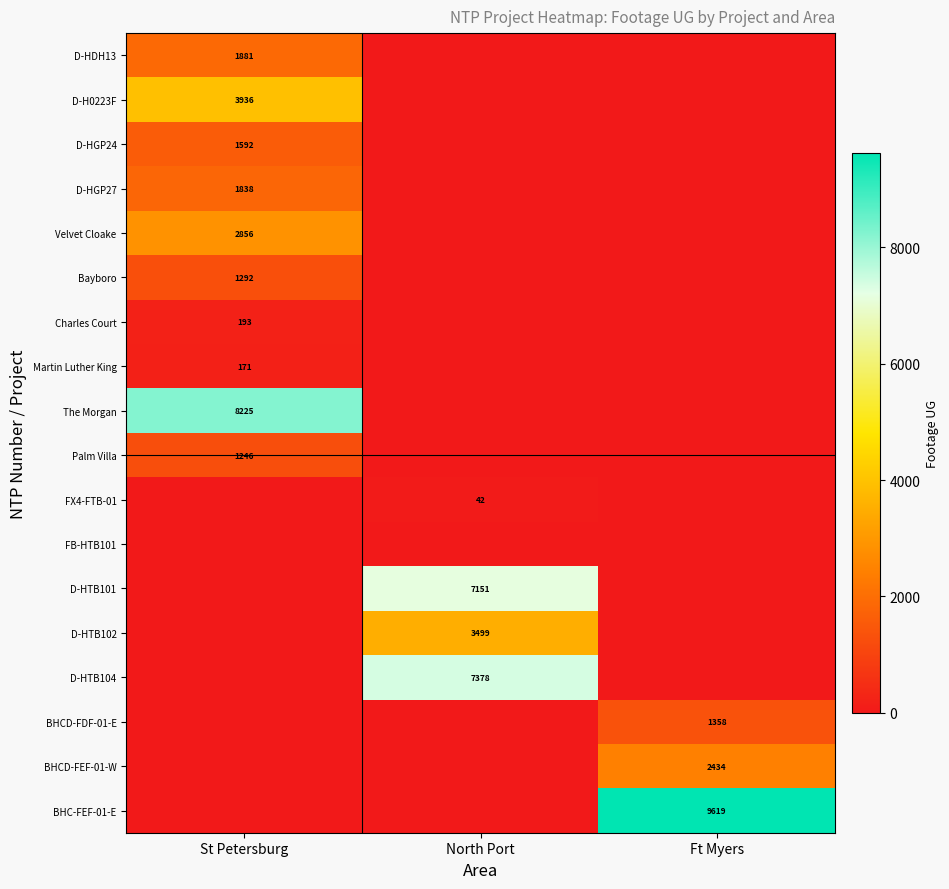

The value of The Morgan at St Petersburg is 3587. True or false?

False